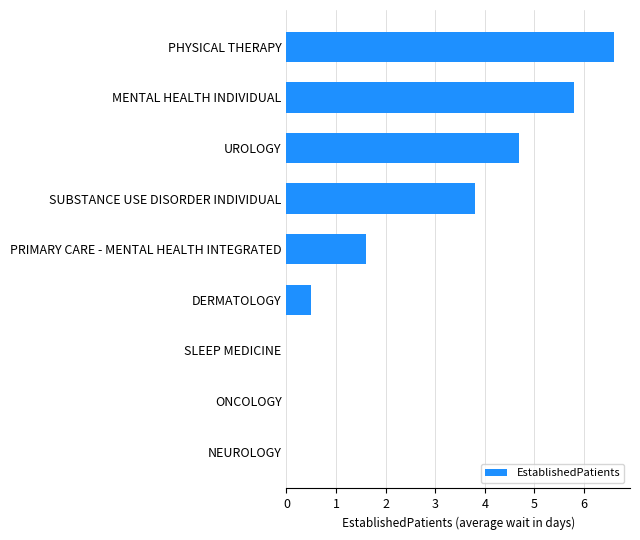

True or false: the data shows 0.0 at NEUROLOGY.

True